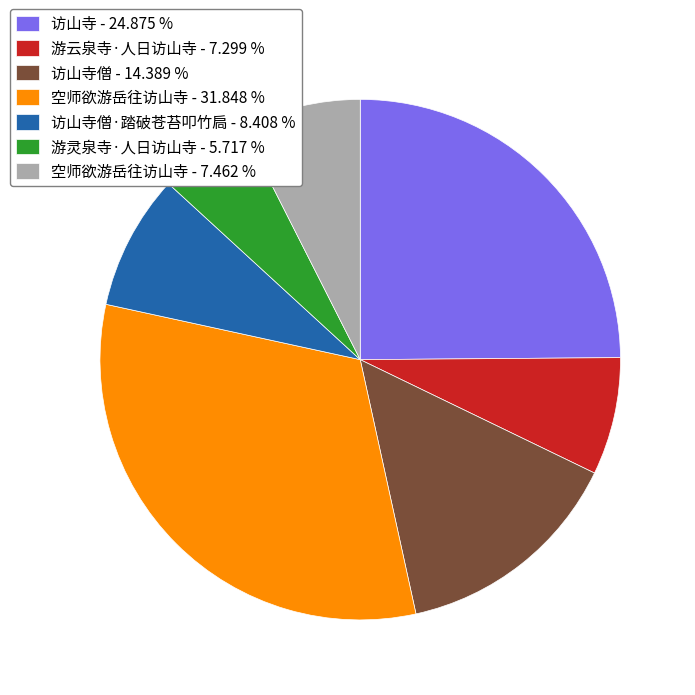

Does 空师欲游岳往访山寺 - 7.462 % represent more than half of the total?

No